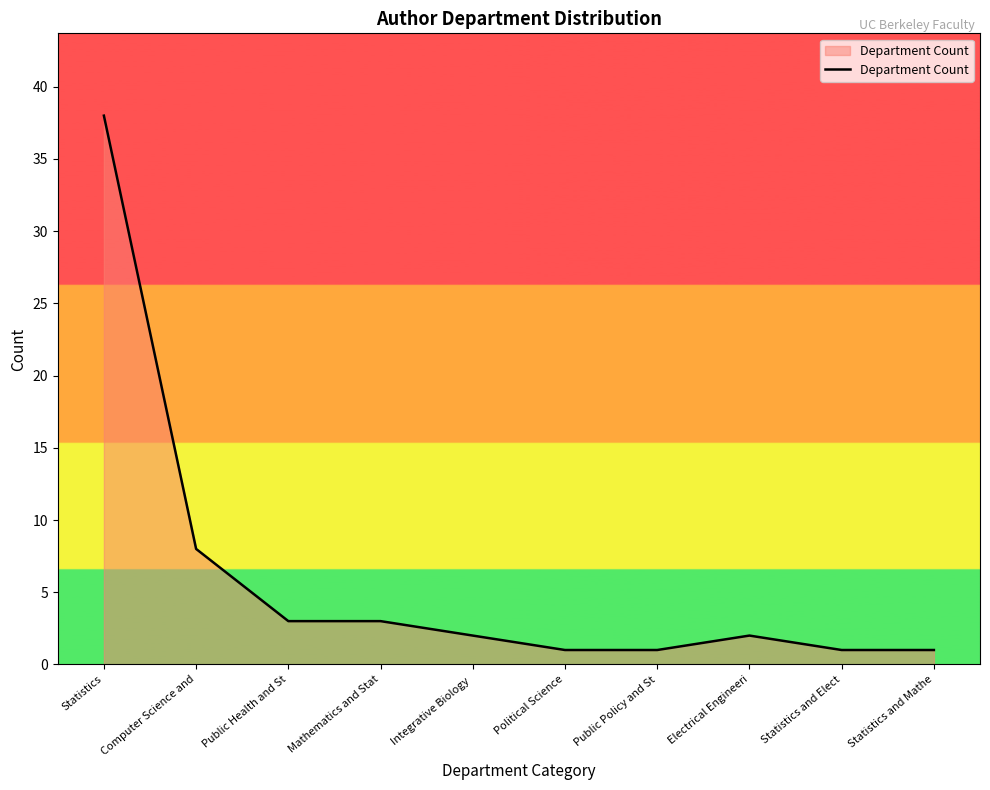

Approximately how many times larger is the value at Statistics compared to Statistics and Elect?

38.0